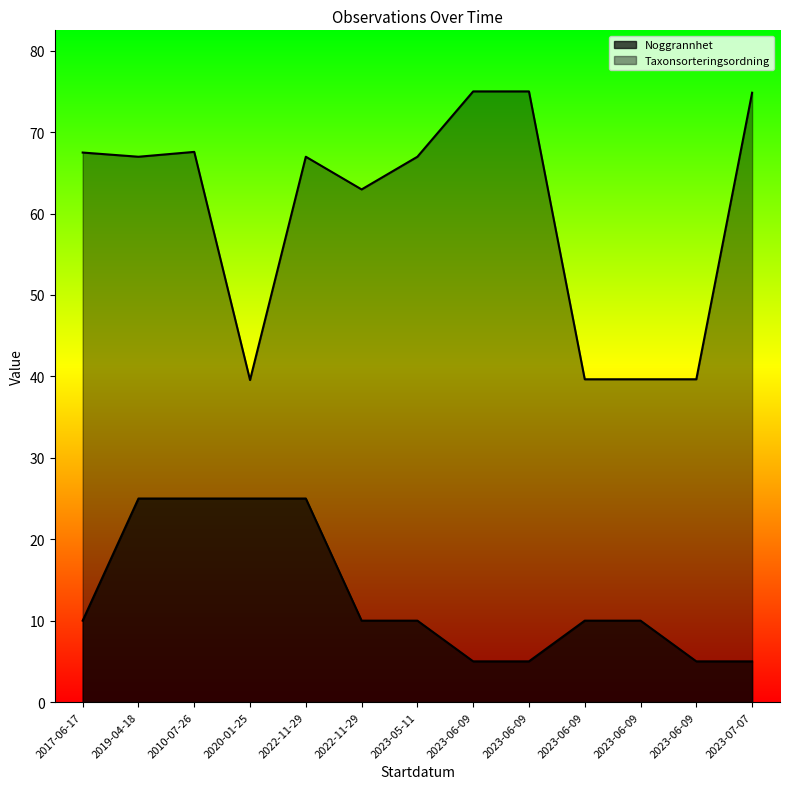

How many categories are shown in the chart?

13